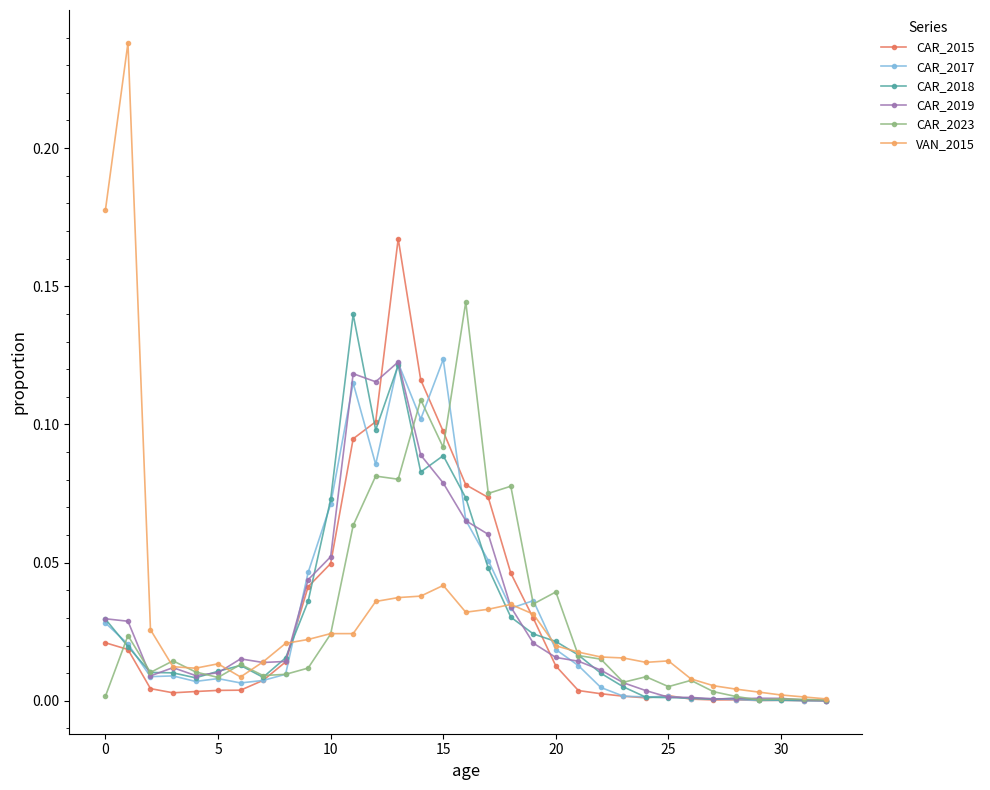

True or false: CAR_2017 has more than 0 interior local peaks.

True